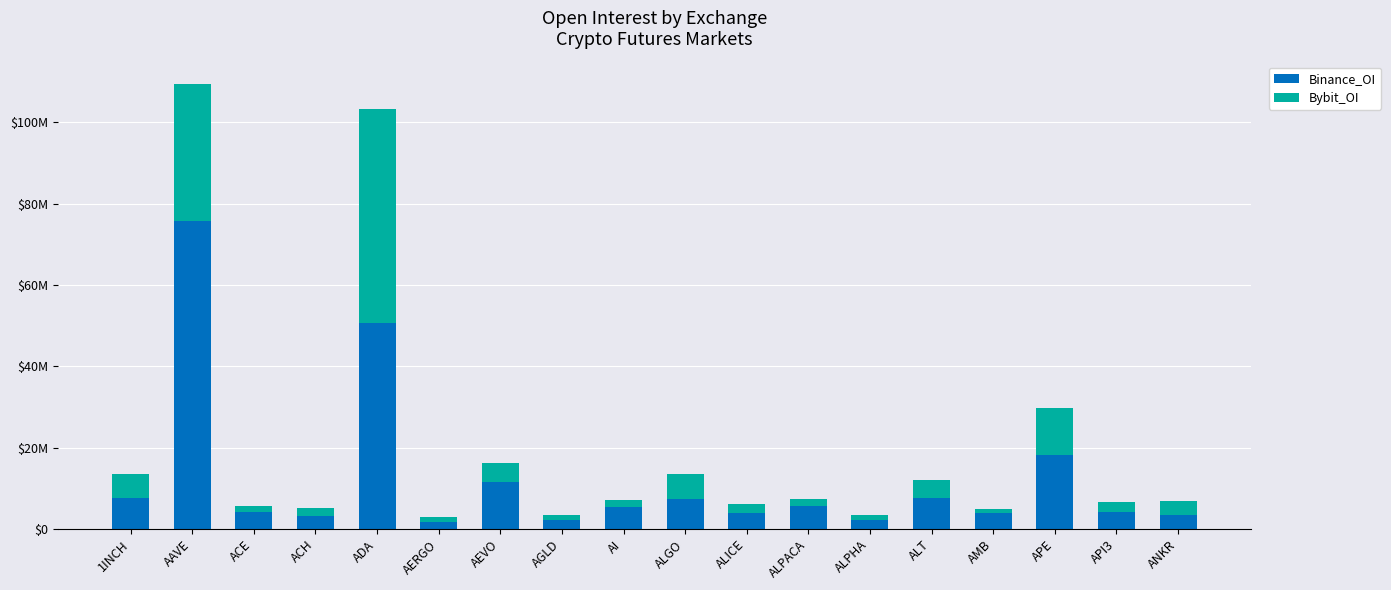

Are the bars grouped side by side (vs. stacked)?

No